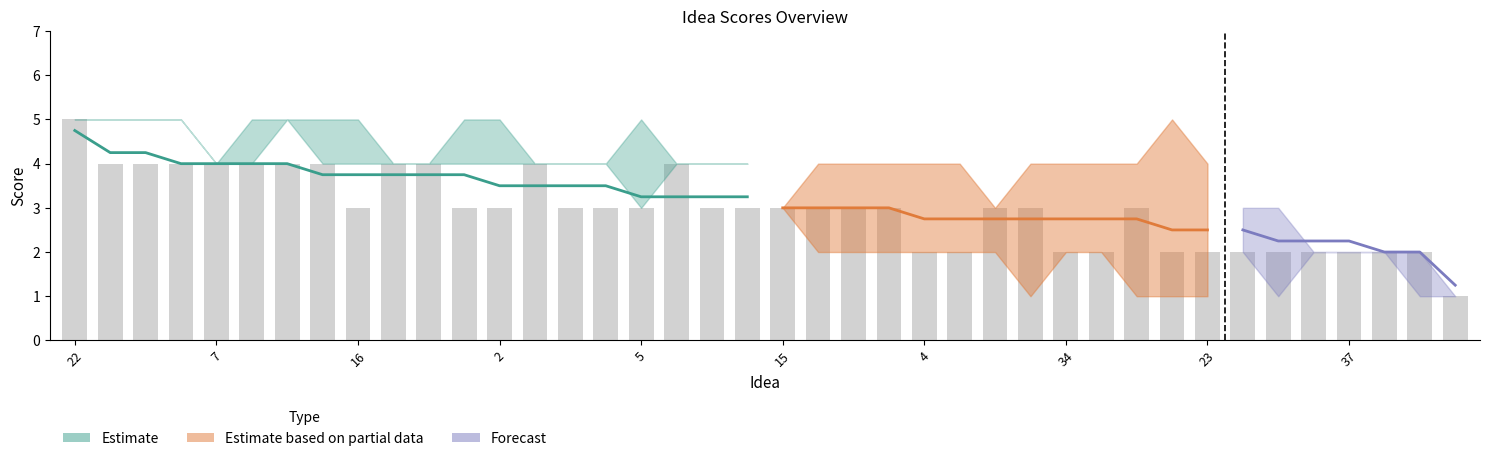

What is the difference between the values at 33 and 21?

1